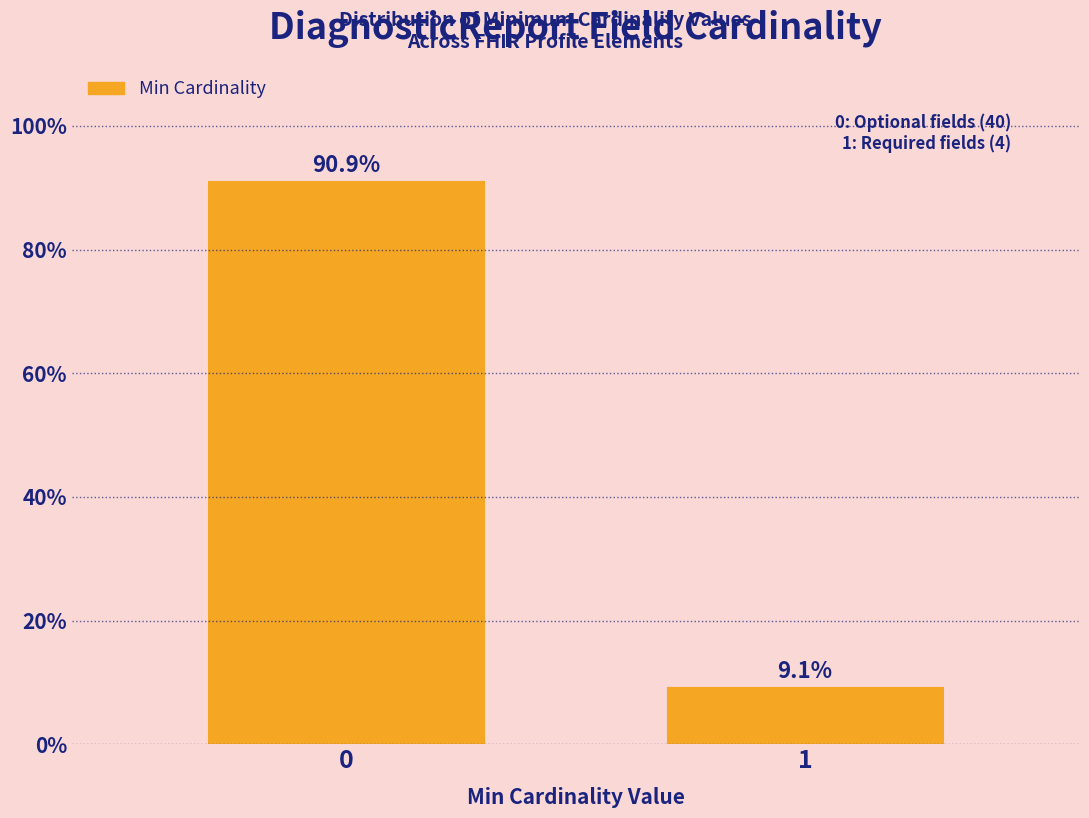

Reading left to right, extract all data points from this chart.

90.9	9.1